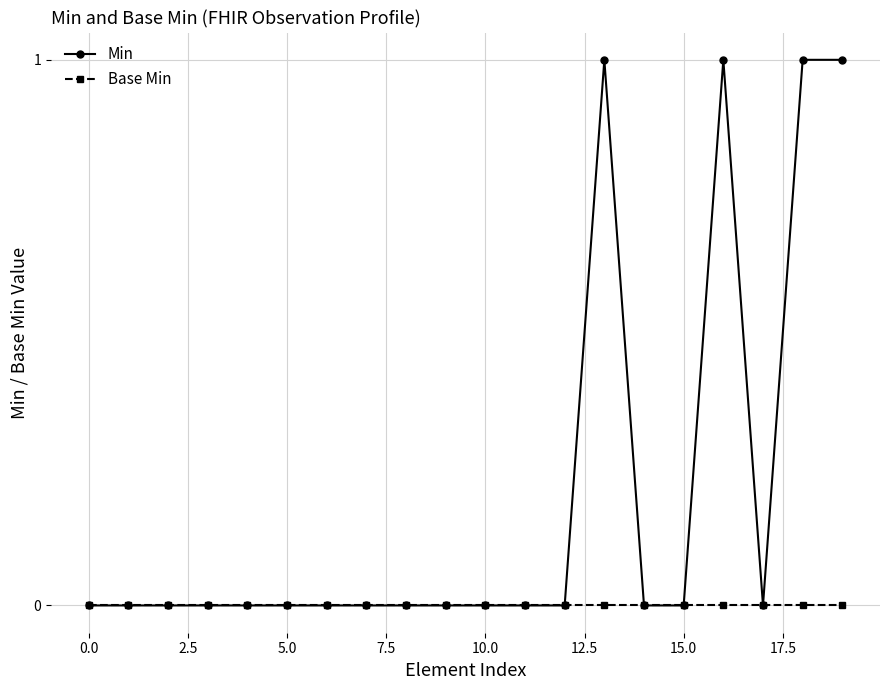

How many categories are shown in the chart?

20